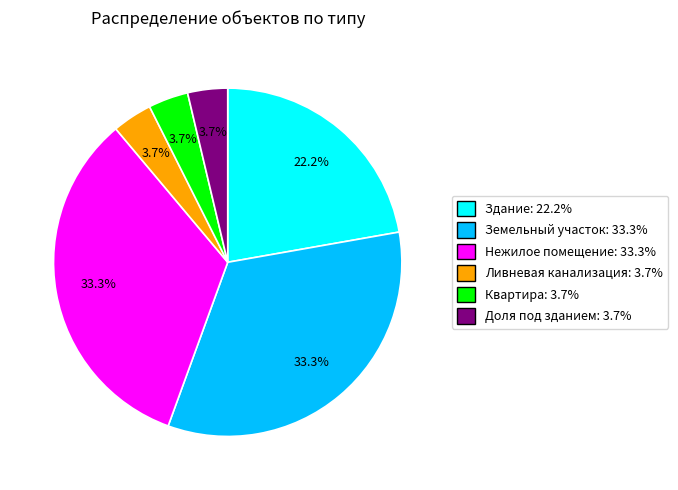

To the nearest percent, what is the difference between the largest and smallest slice percentages?

30%